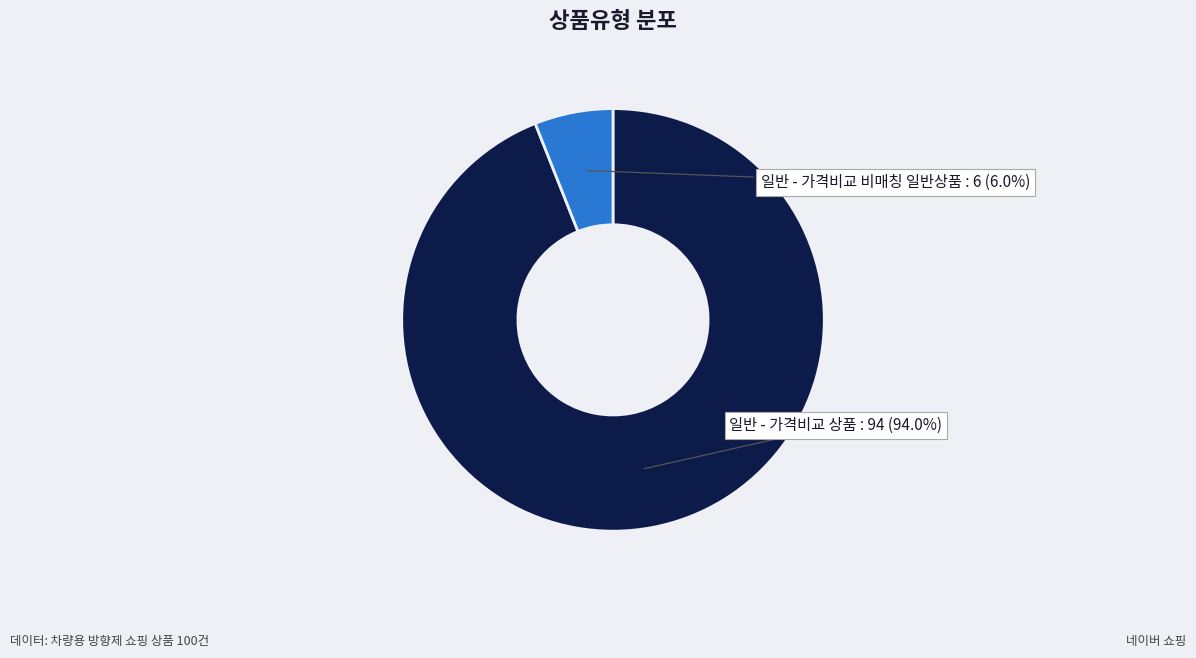

Is the sum of 일반 - 가격비교 상품 and 일반 - 가격비교 비매칭 일반상품 greater than half?

Yes